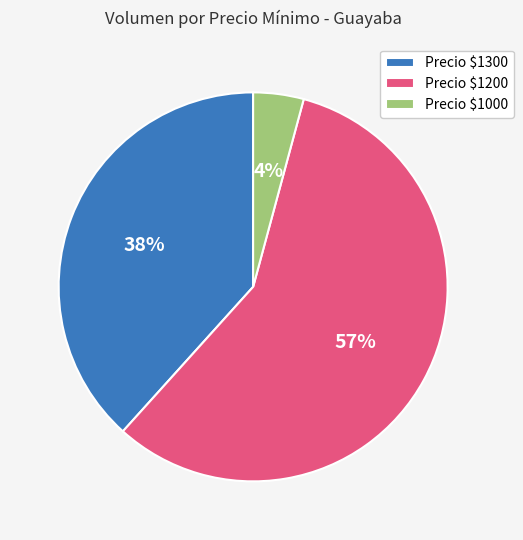

The Precio $1300 slice represents 32% of the pie. True or false?

False